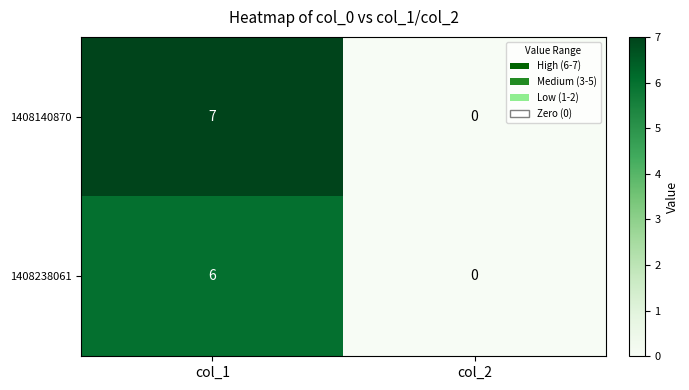

Is it true that 1408140870 equals 7 at col_1?

True